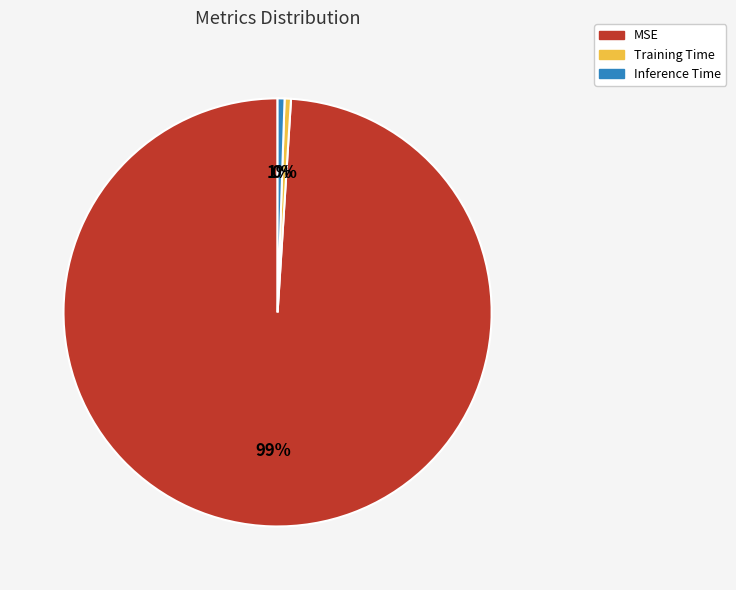

What is the largest slice in the pie chart?

MSE